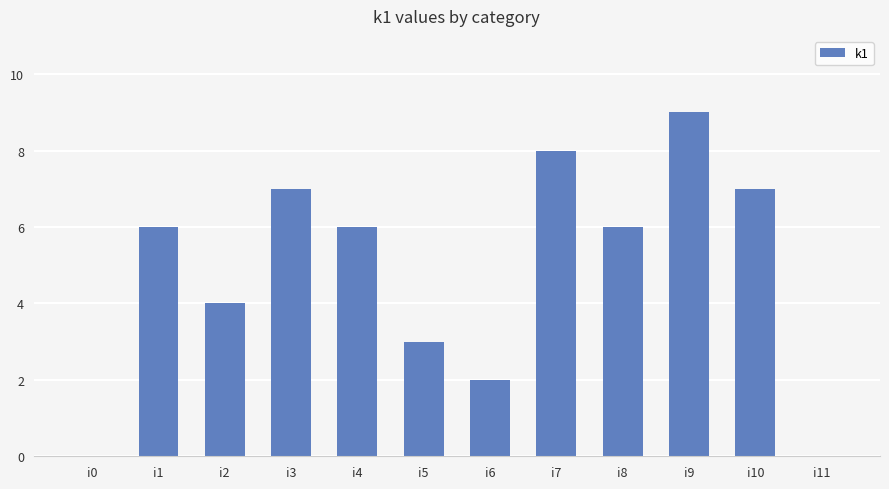

What is the change in value from i1 to i7?

+2